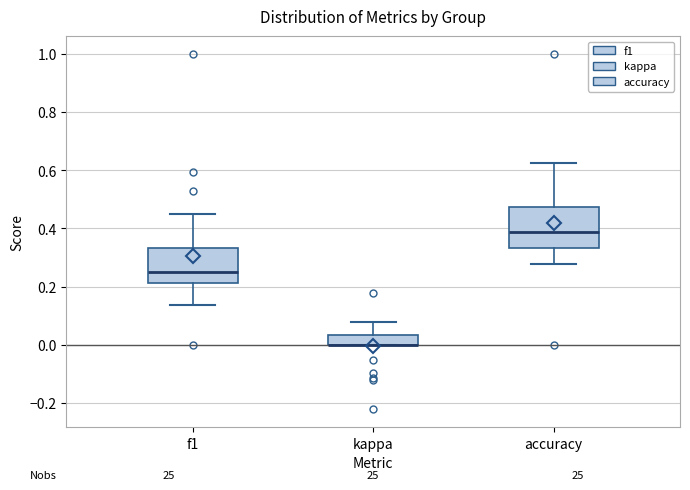

Where does the median line of the box for accuracy sit on the y-axis? The values are not printed on the chart, so give them approximately, as read against the axis.

0.38